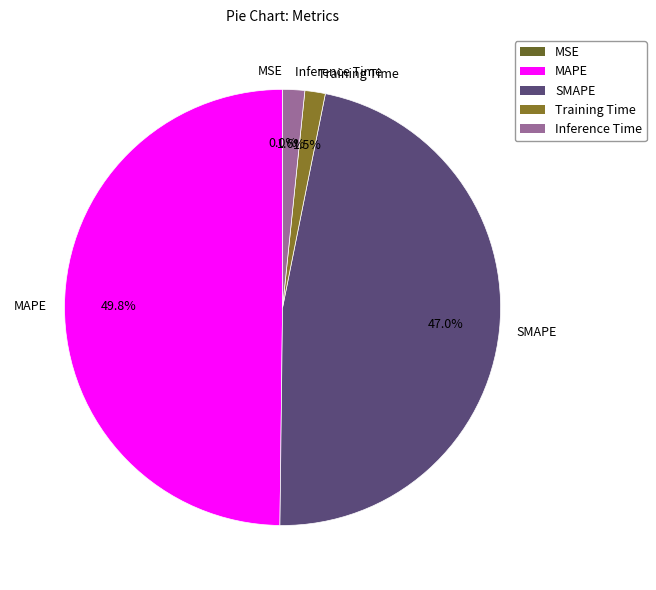

To the nearest percent, what portion does MAPE represent?

50%